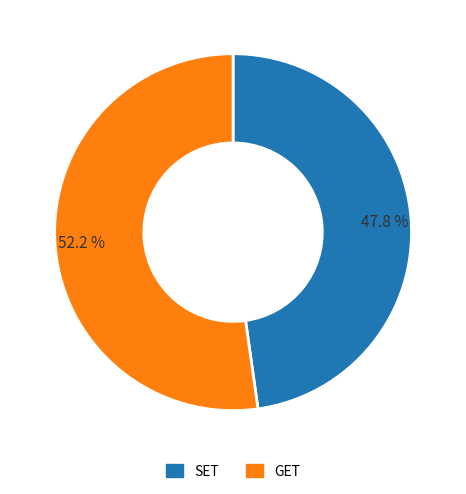

What is the total percentage of GET and SET?

100.0%